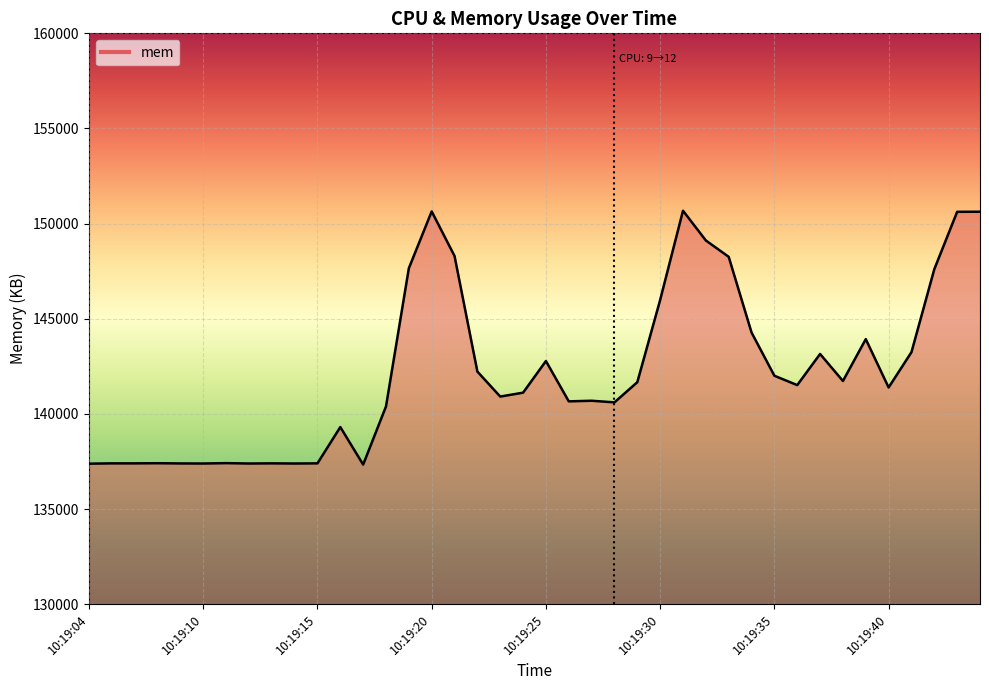

What is the difference between the maximum and minimum values?

13342